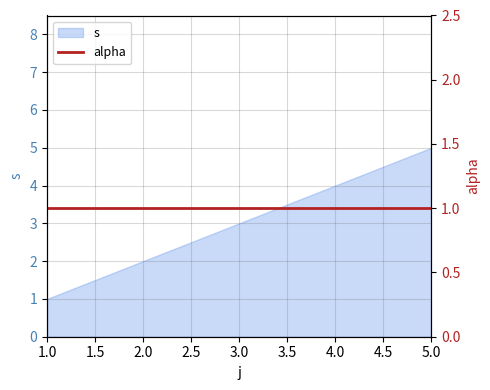

List the labels in order of value, largest first.

5, 4, 3, 2, 1